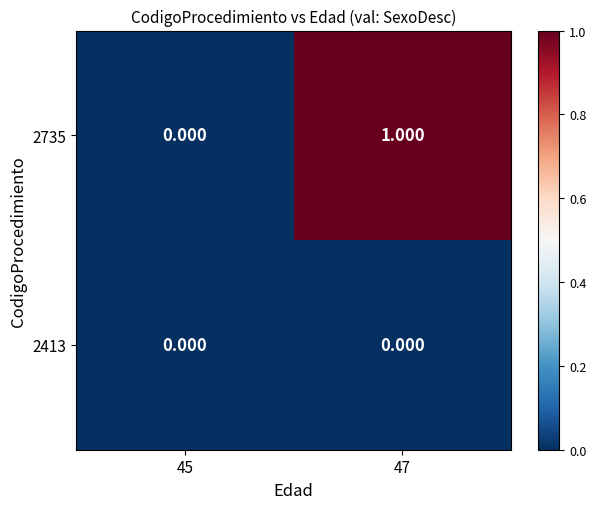

Count the number of categories in the chart.

2